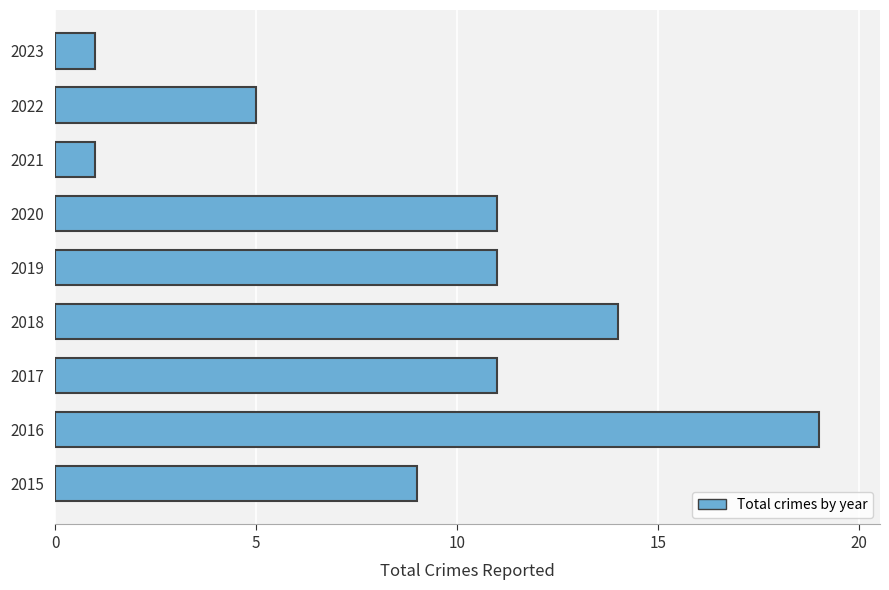

What is the maximum value shown in the chart?

19